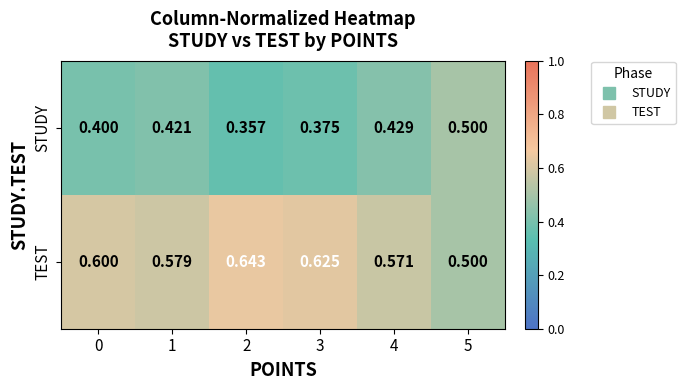

Rank the series by their maximum value, from lowest to highest.

STUDY, TEST